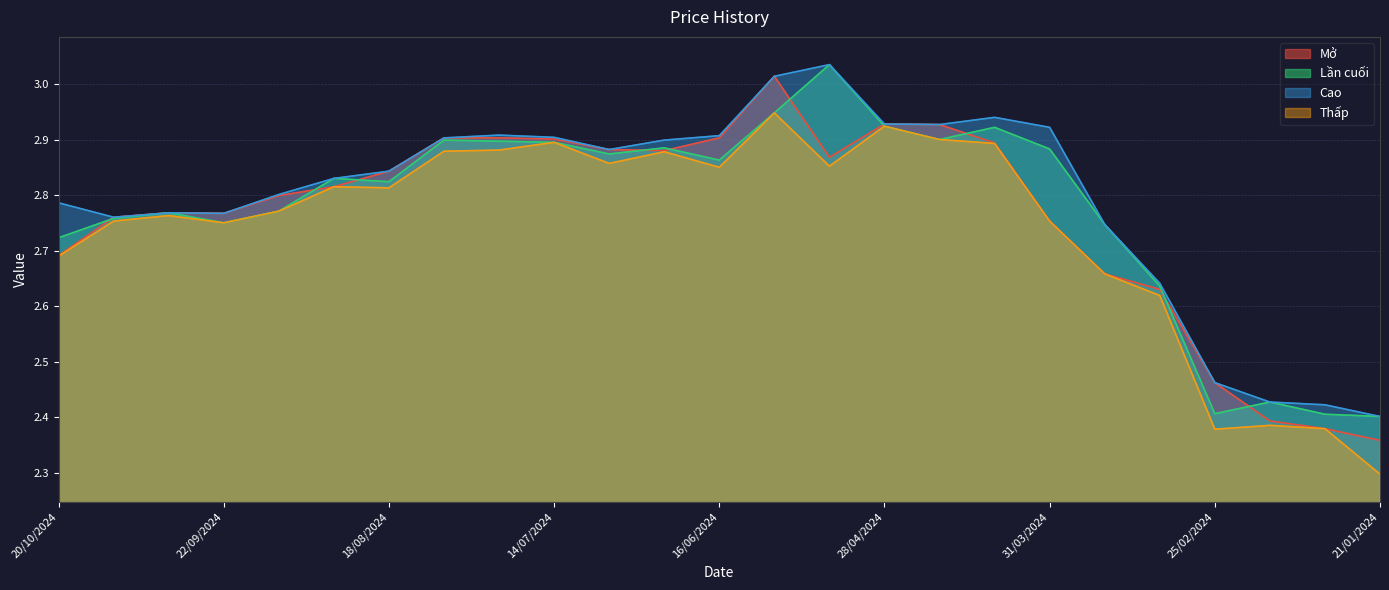

Which series has the widest spread of values?

Mở